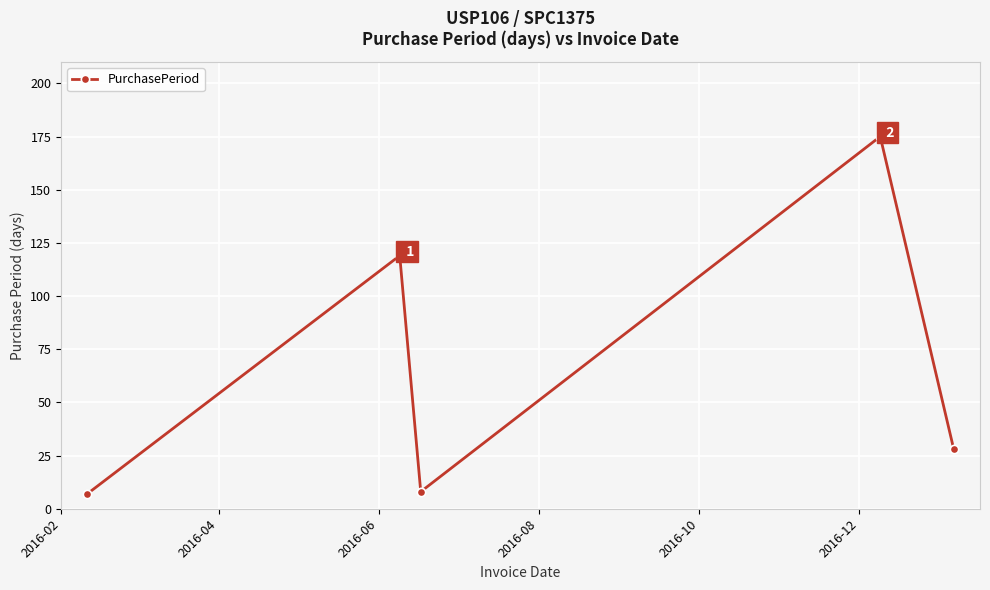

Reading right to left, transcribe all the data shown in this chart.

28	175	8	119	7